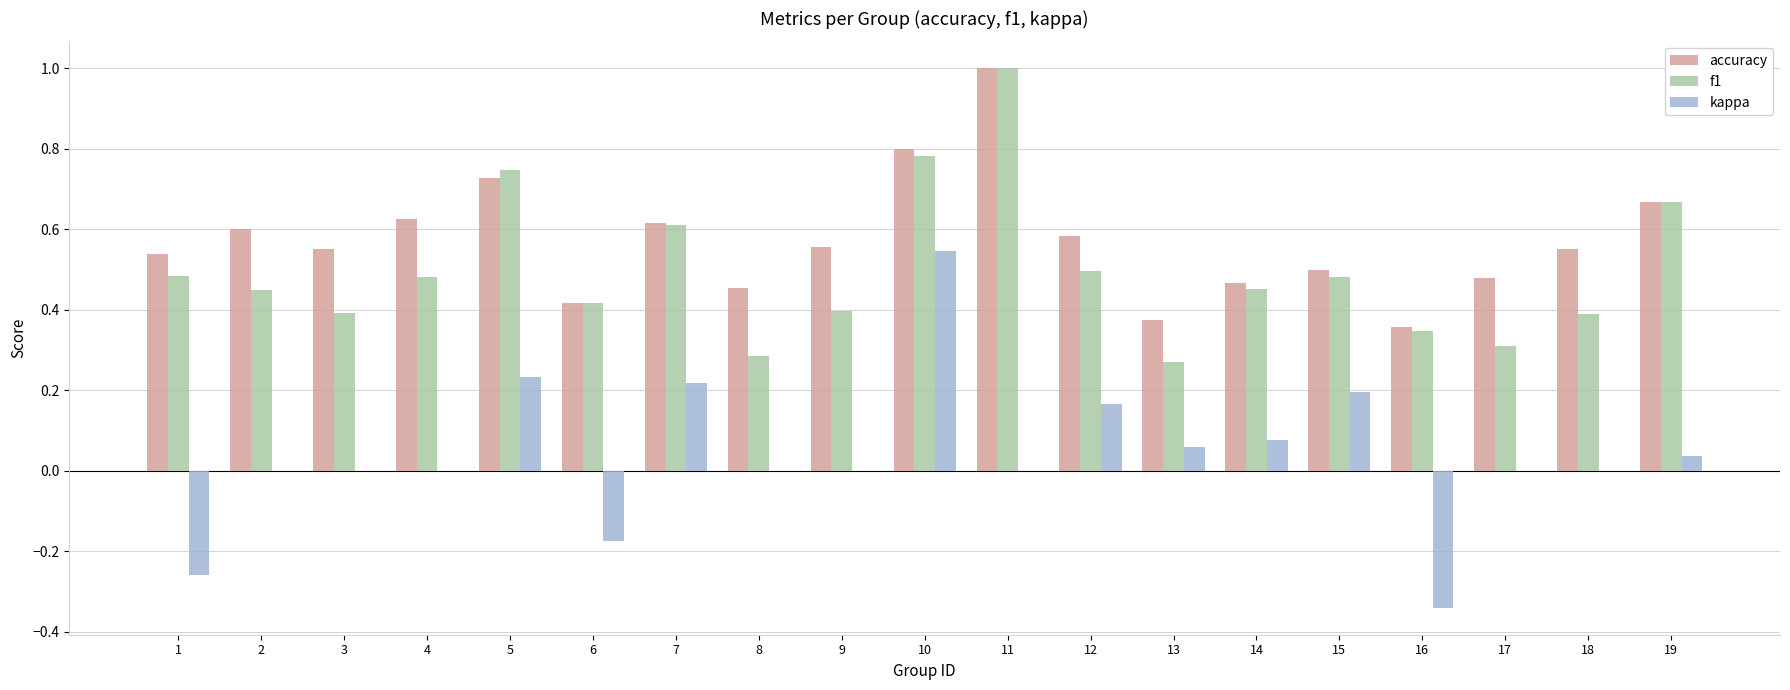

Is the value of accuracy at 7 greater than the value of kappa at 18?

Yes